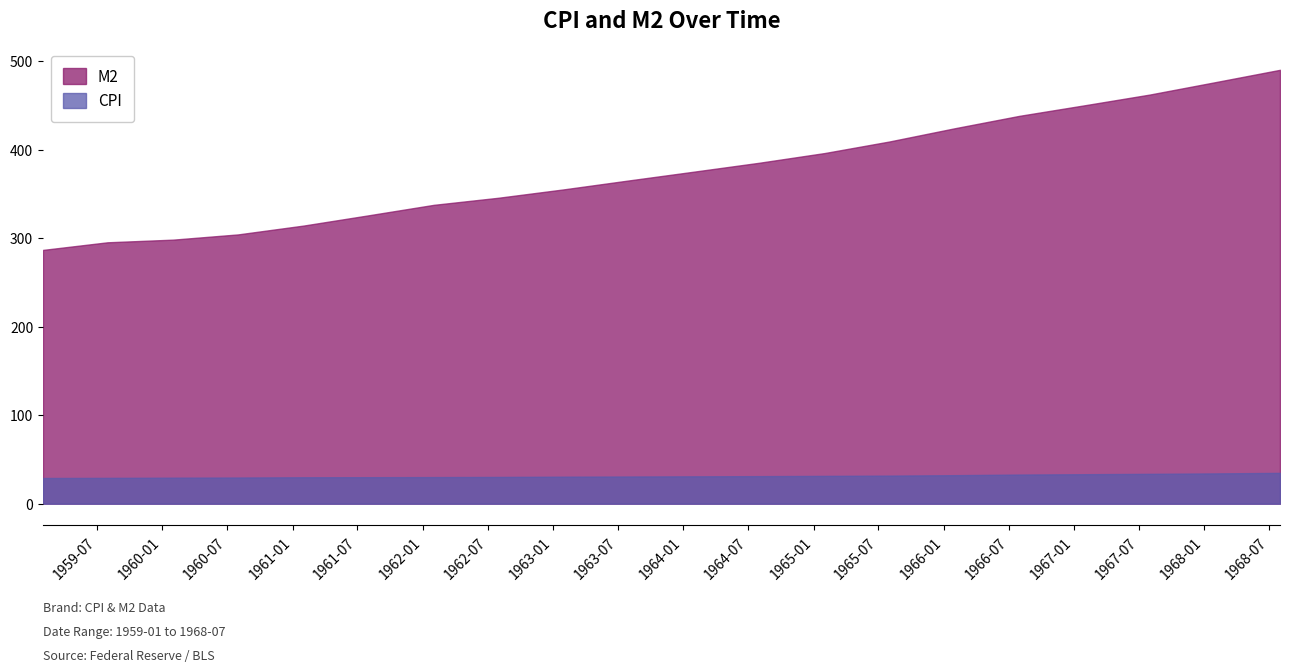

Is the value of CPI at 1965-07-31 greater than the value of M2 at 1967-07-31?

No